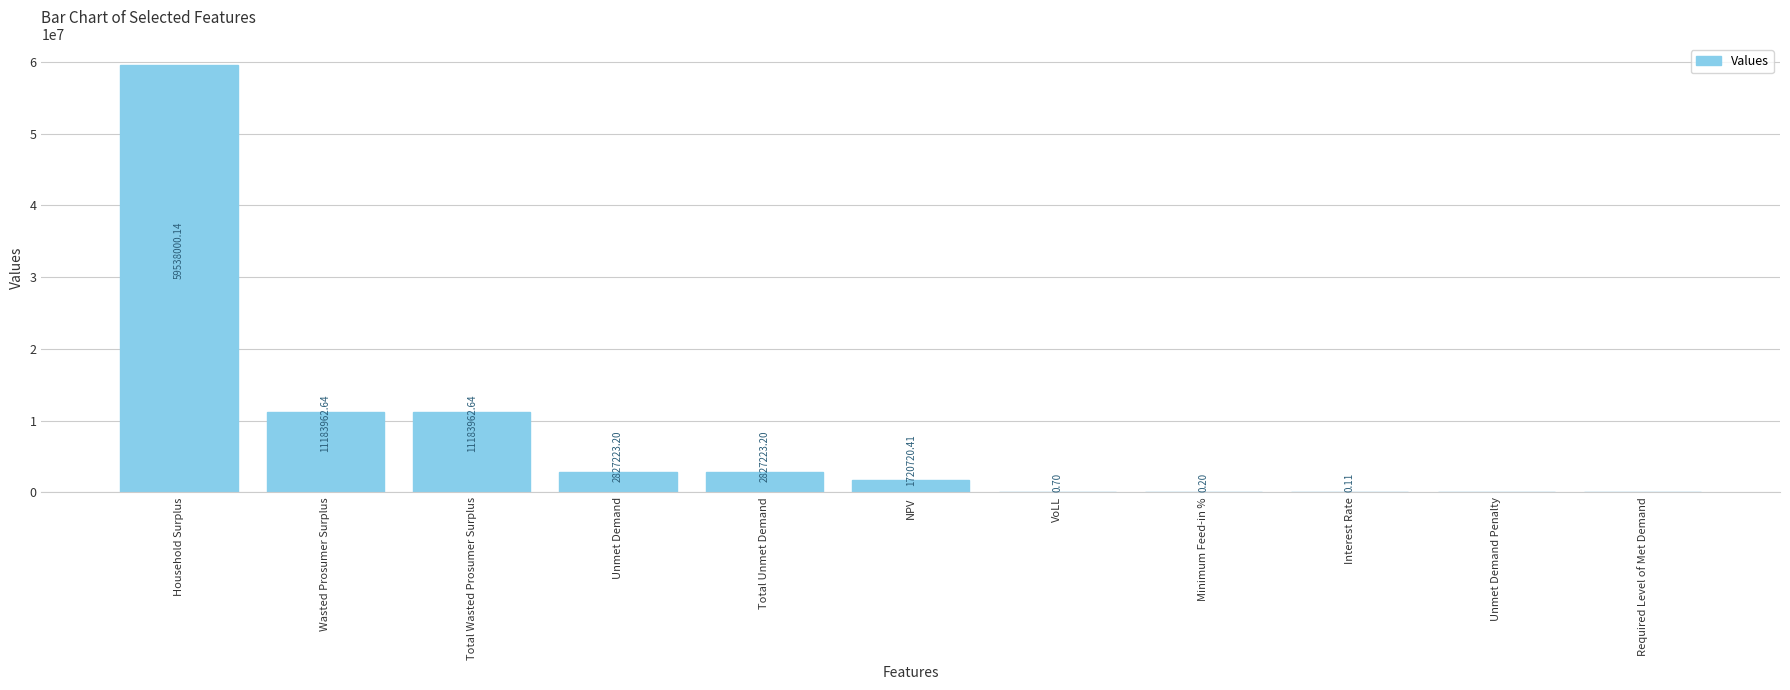

What is the change in value from Wasted Prosumer Surplus to Required Level of Met Demand?

-11183962.6